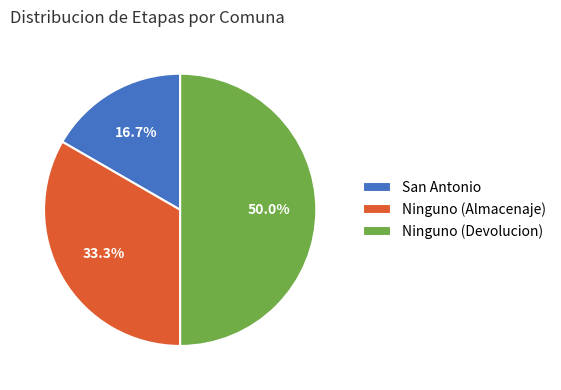

Rank the categories by value from lowest to highest.

San Antonio, Ninguno (Almacenaje), Ninguno (Devolucion)